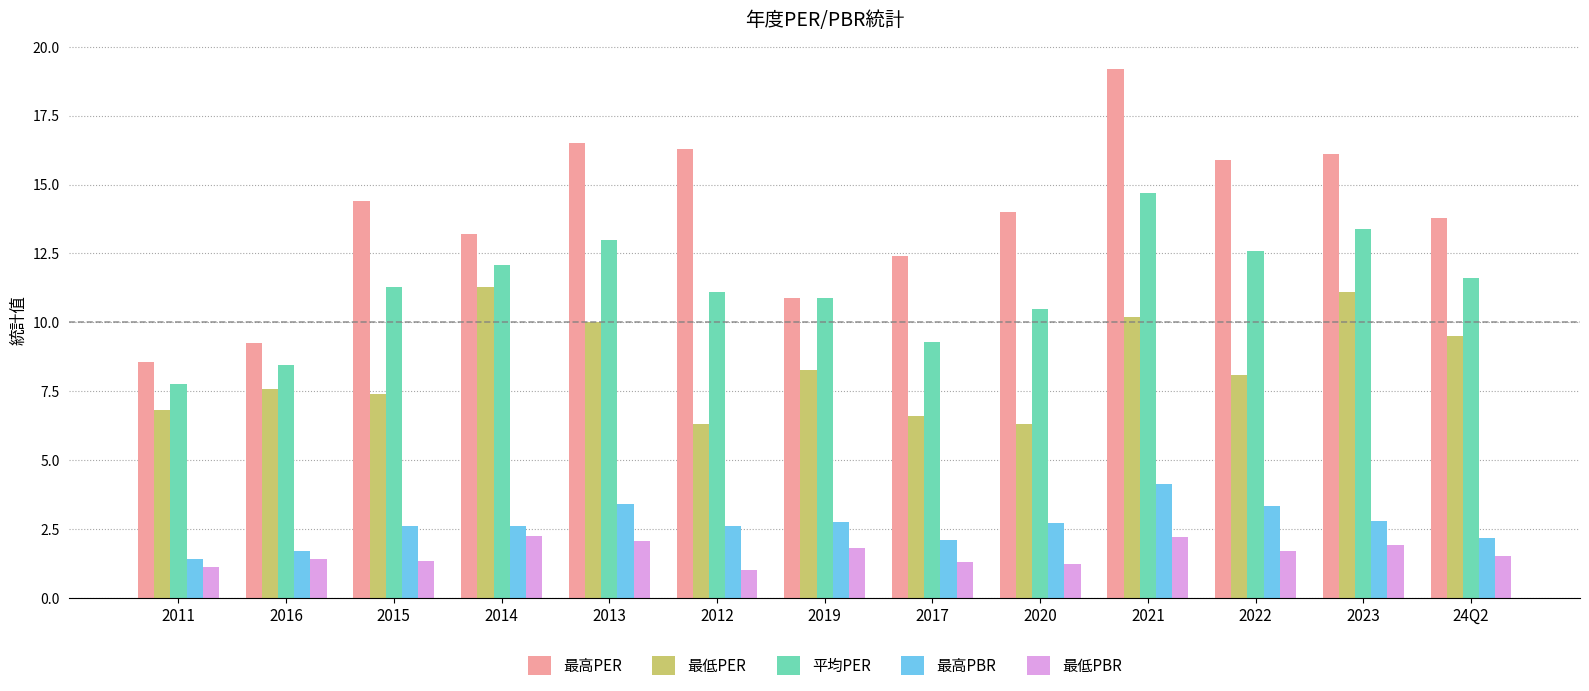

How many groups of bars are there?

13